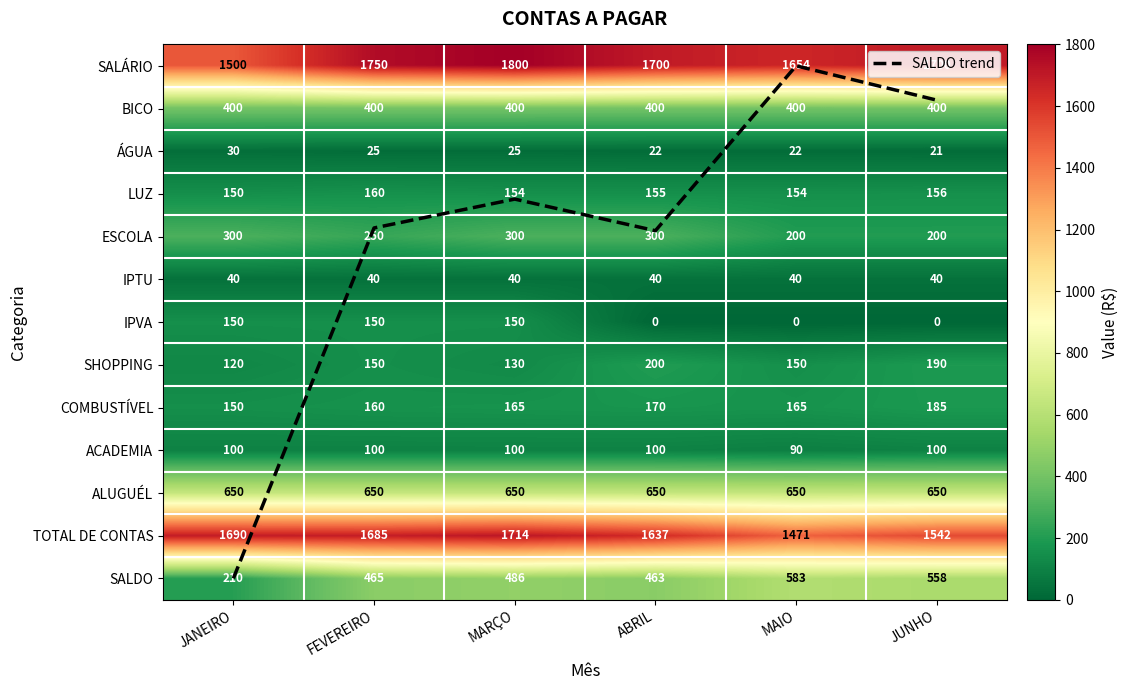

What is the total value across all series at JANEIRO?

5502.0